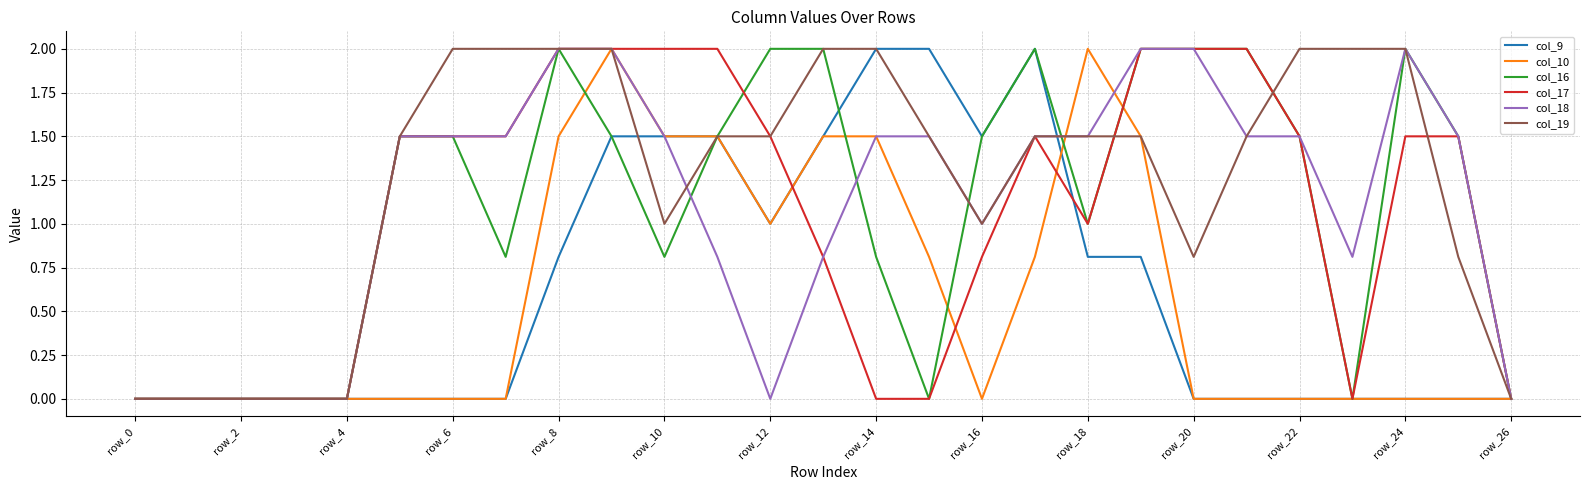

What is the maximum value shown in the chart?

2.0